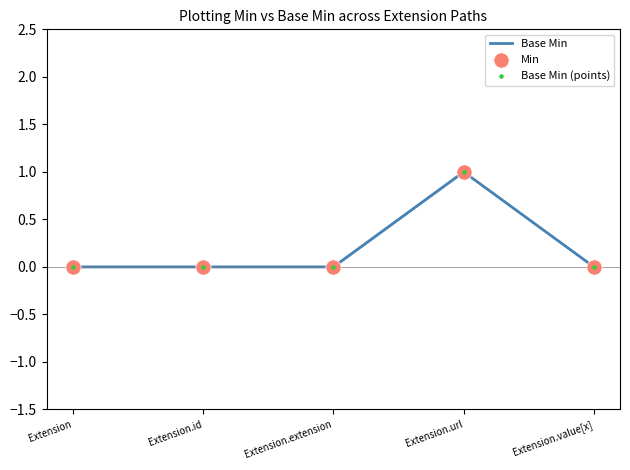

What position from the right is Extension?

5